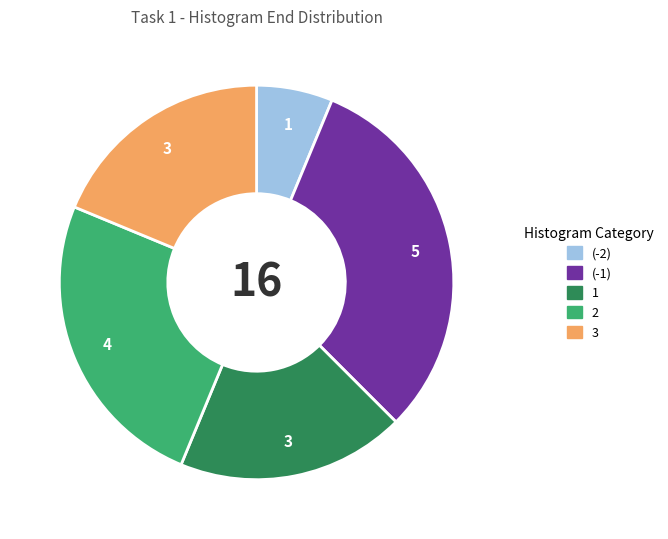

Is there any slice that represents more than half of the pie?

No